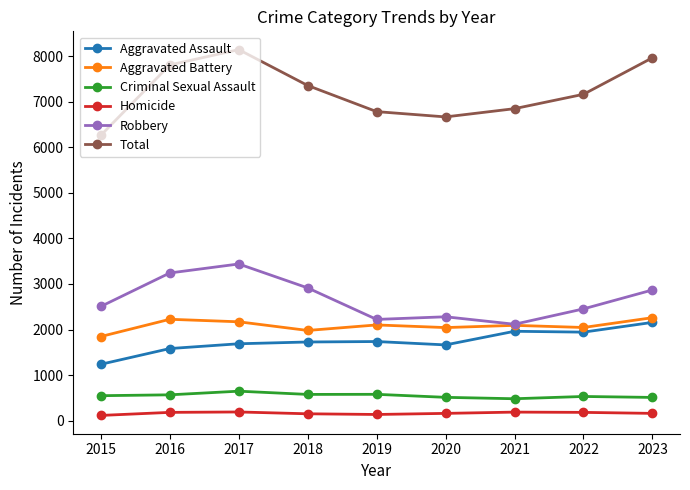

What is the value of the Homicide point at the 8th from the left?

184